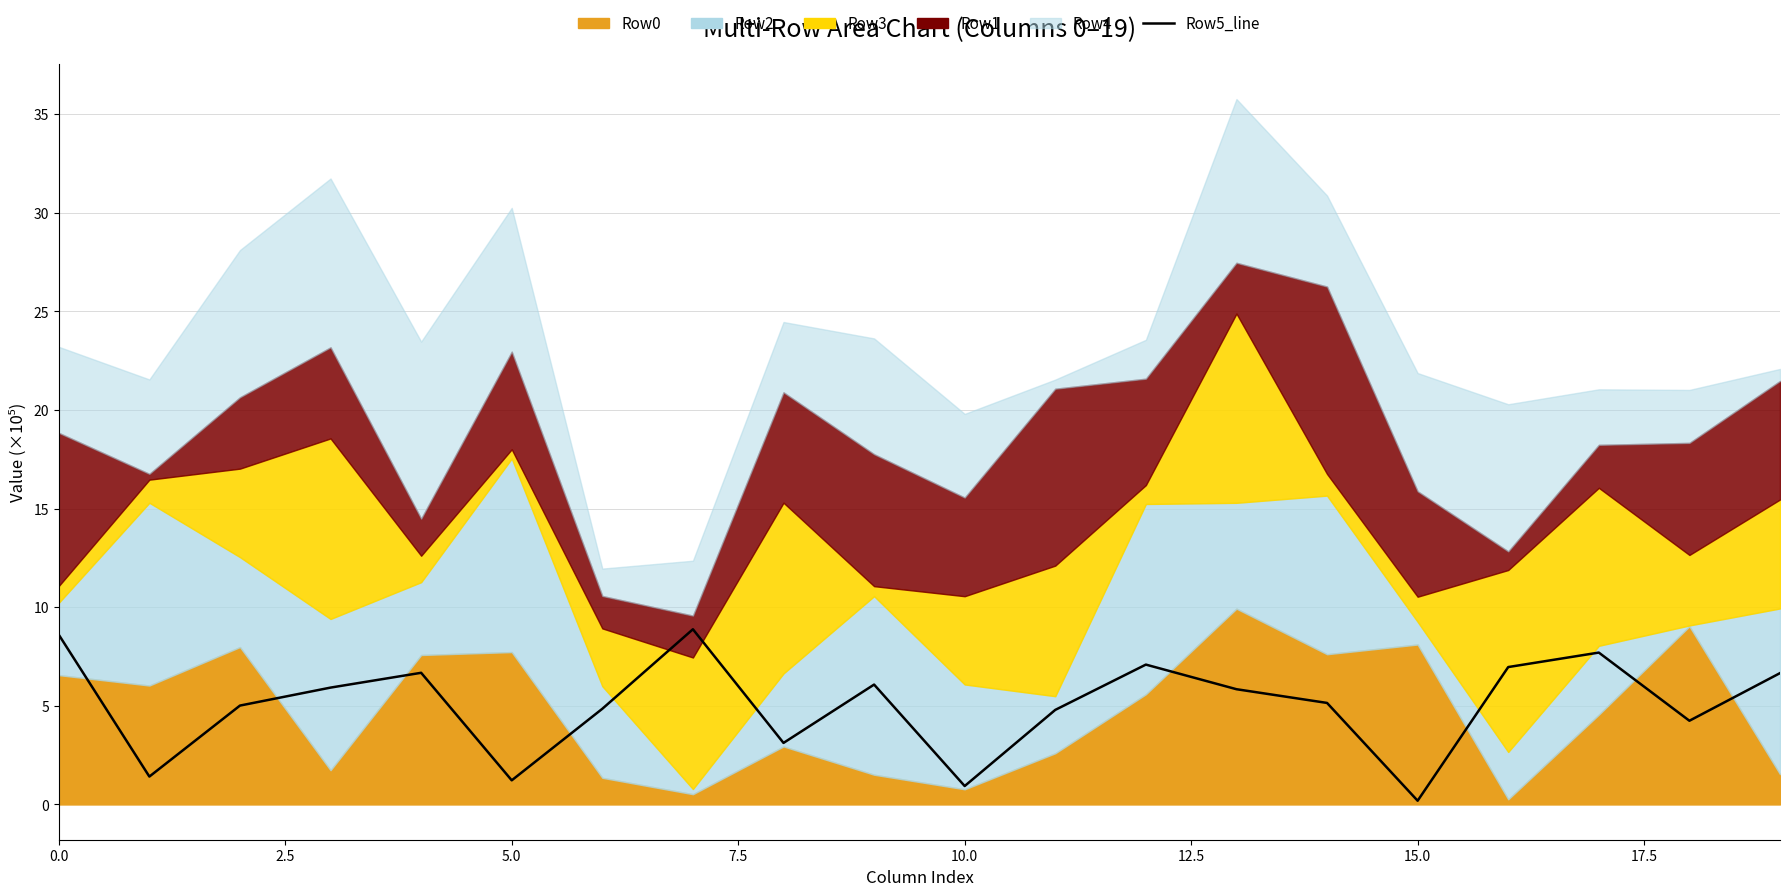

The value at 17 is 7.7. True or false?

True